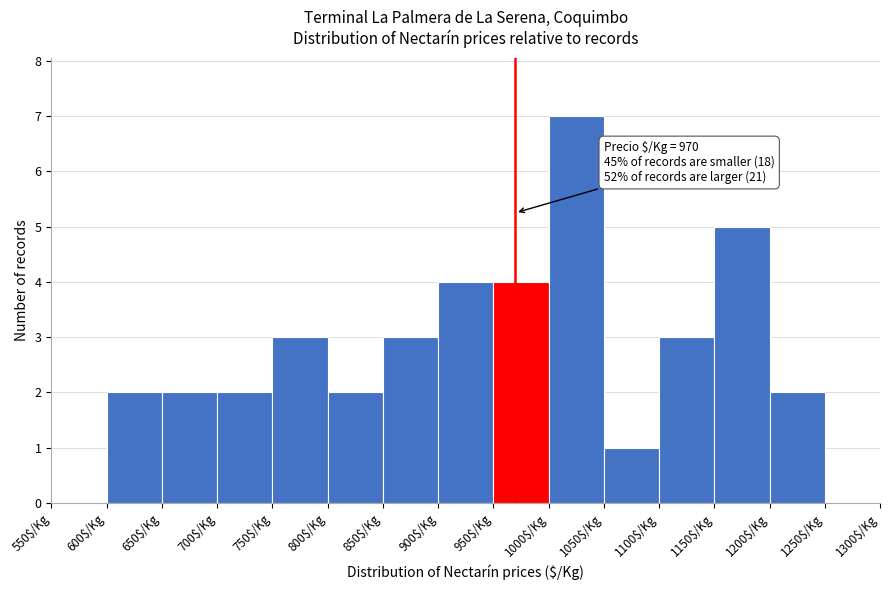

Over which range of the x-axis is the bar tallest?

1000 to 1050